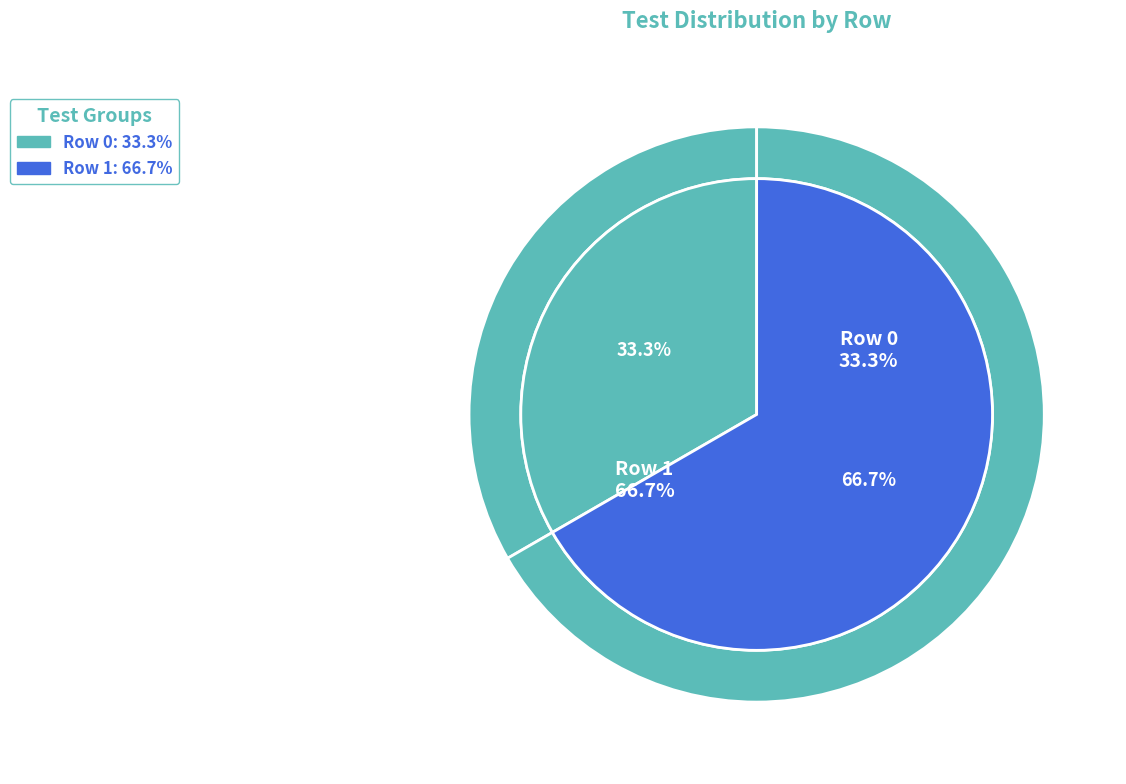

Count the number of slices in the pie.

2